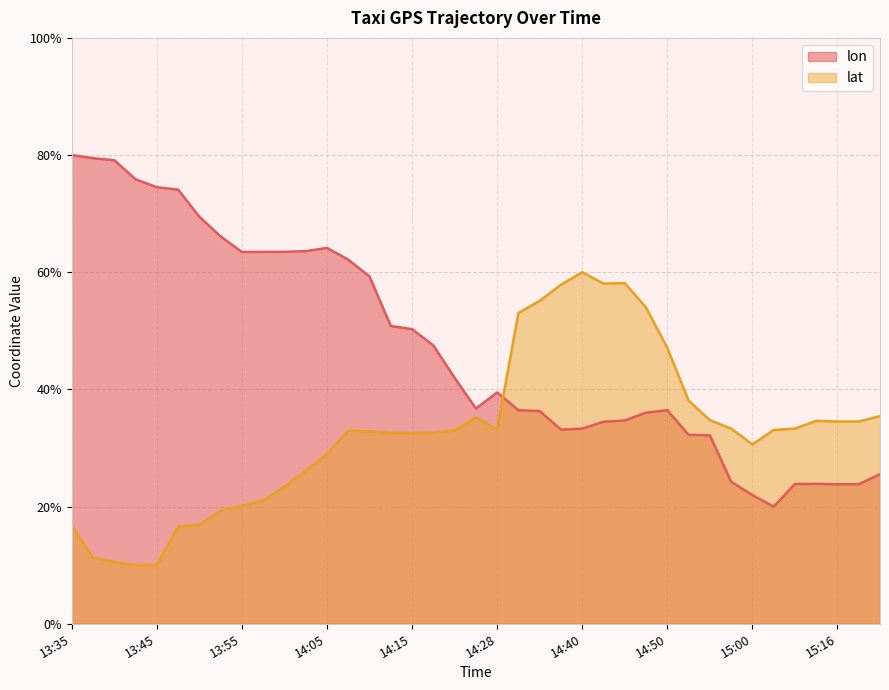

Which series has the largest total across all categories?

lon